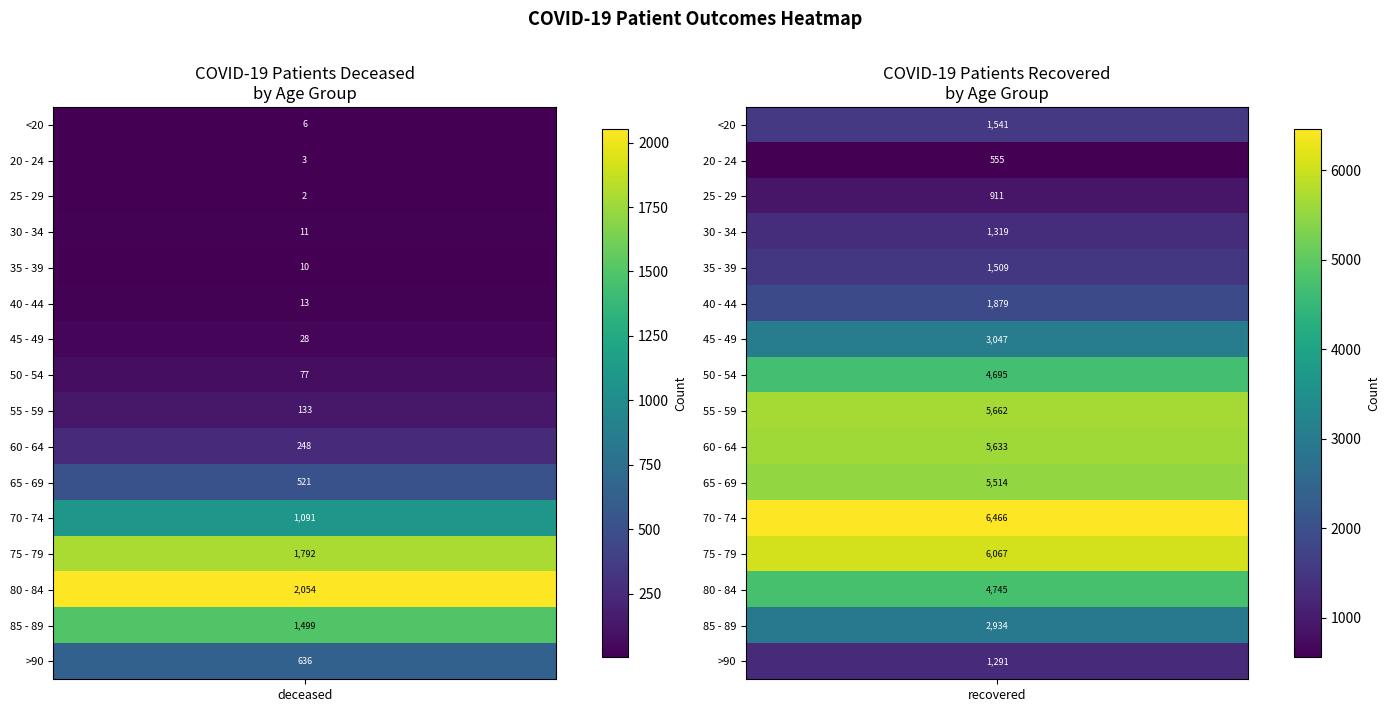

How many 65 - 69 values are between 521 and 5514?

2